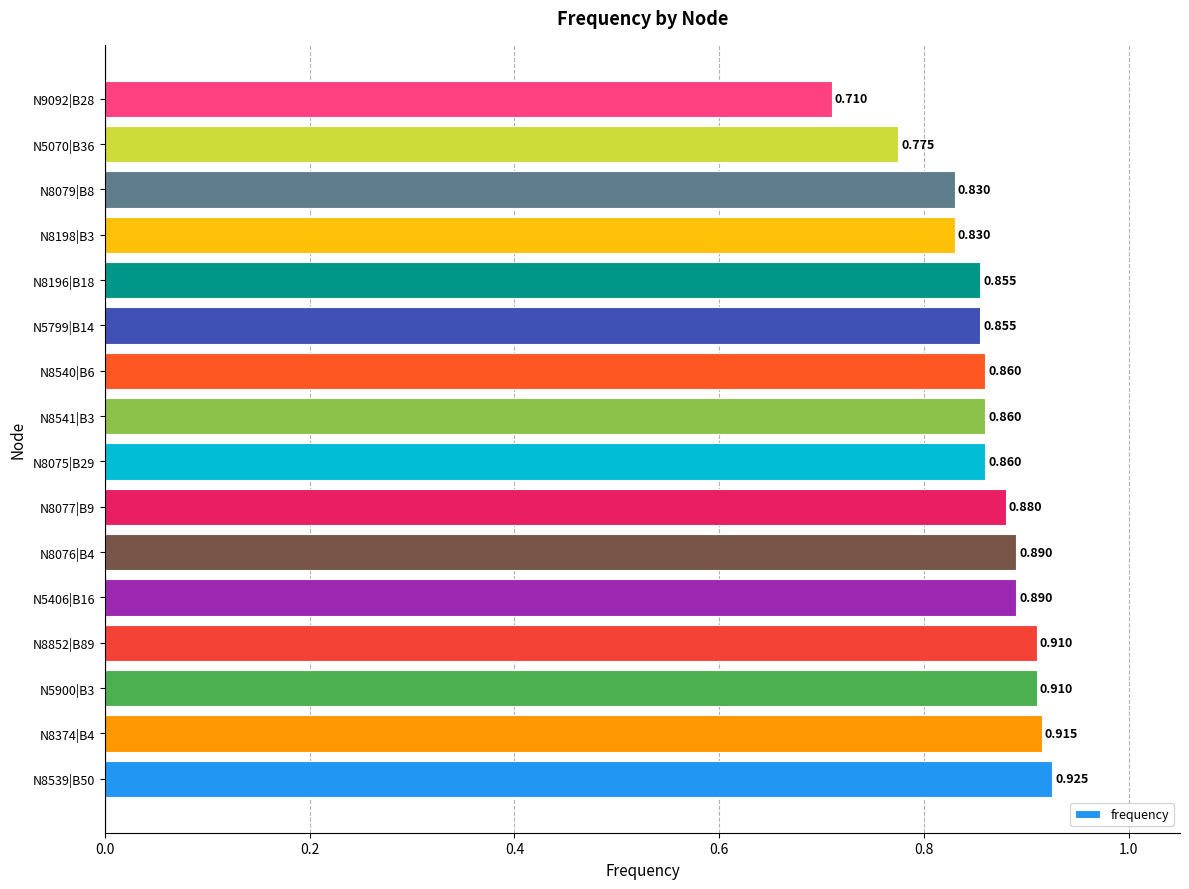

What is the difference between the second highest and second lowest values?

0.1